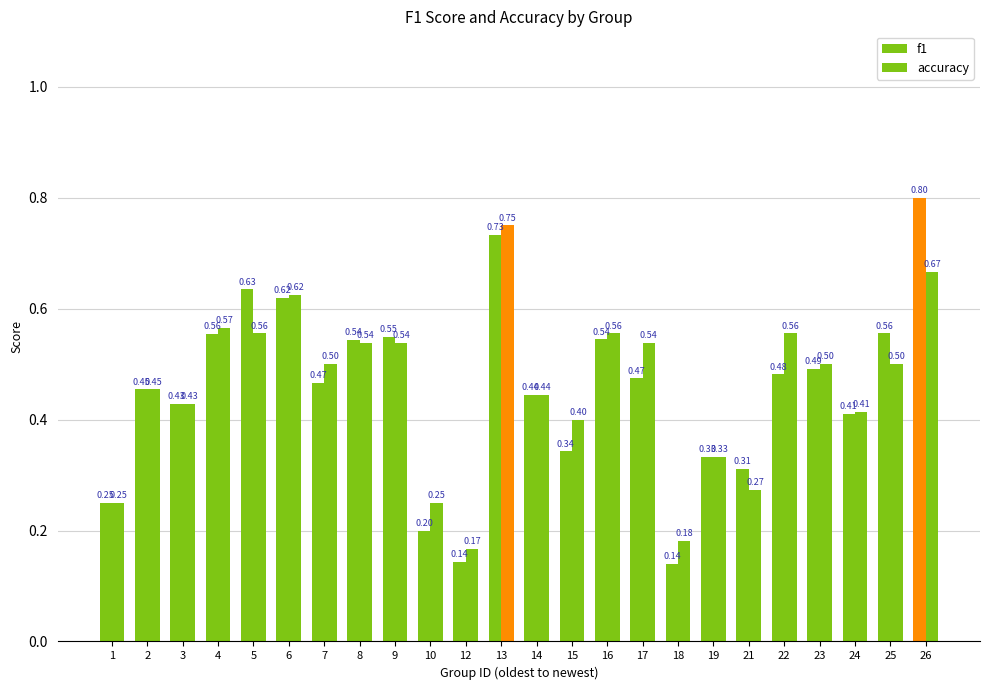

How many f1 values are between 0 and 1?

24